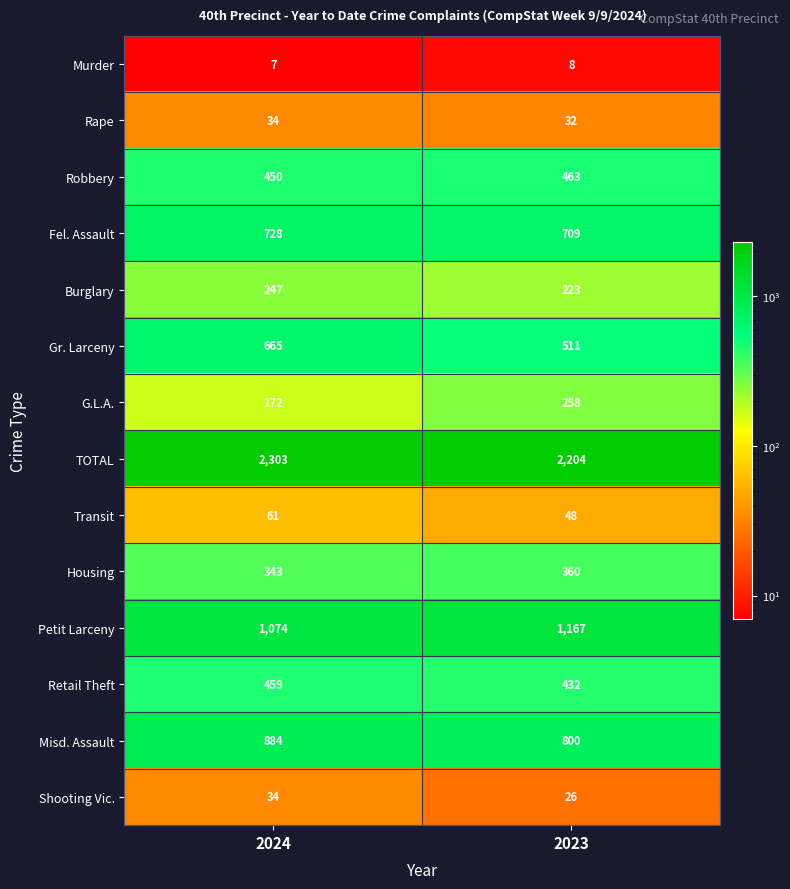

At how many categories does at least one series exceed 618?

2